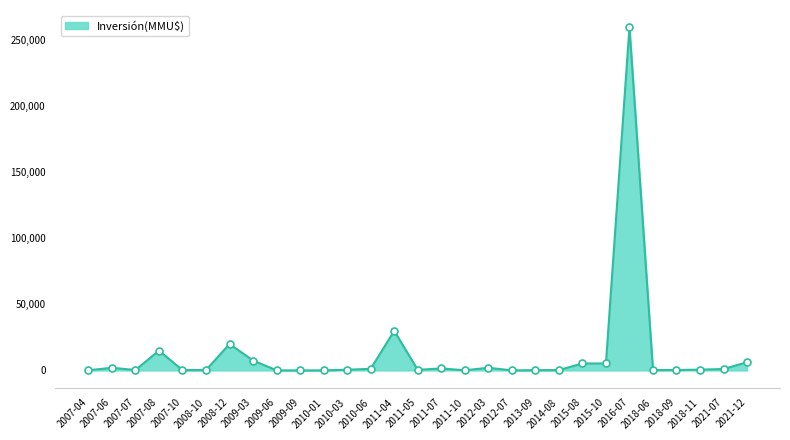

What is the greatest value displayed?

260000